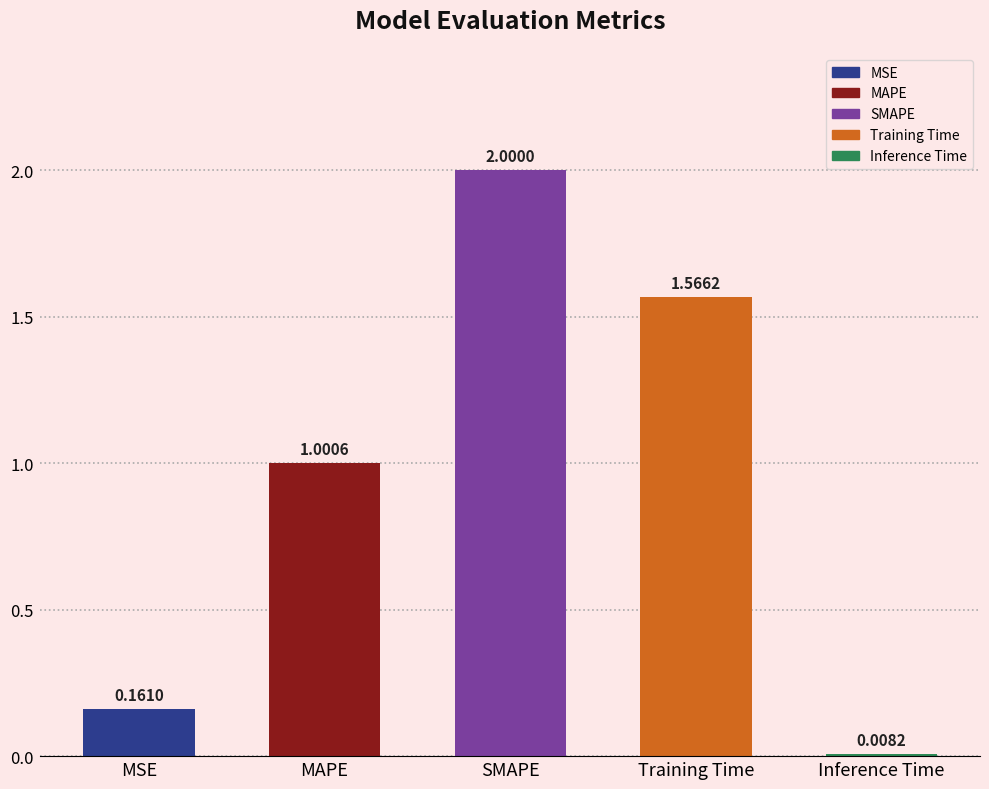

Count the number of values greater than 1.

3